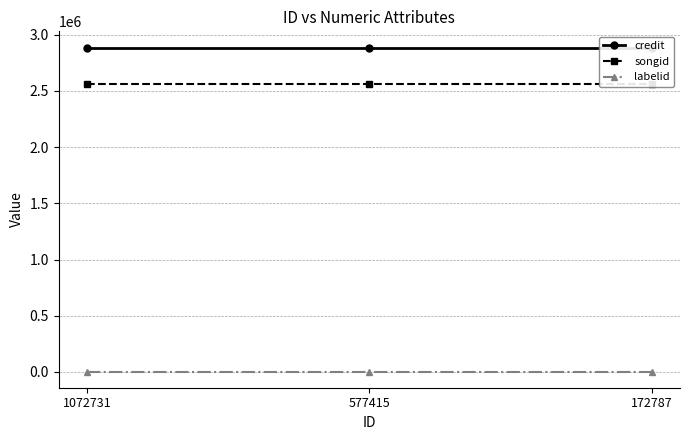

How many series are shown in this chart?

3